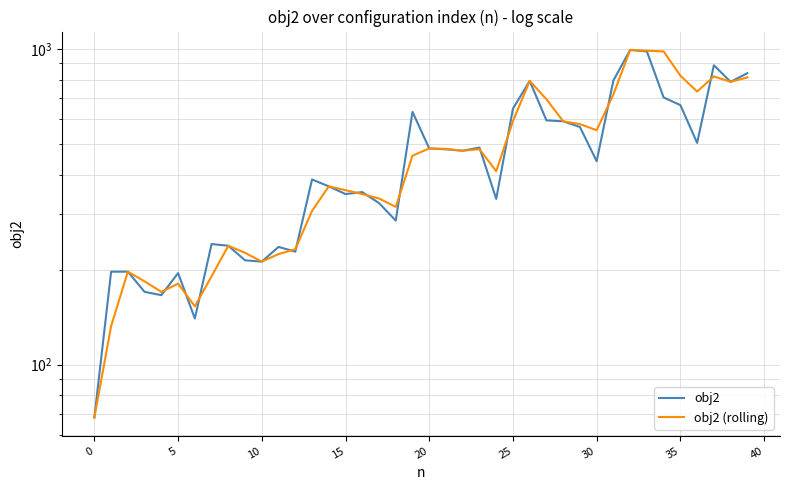

What are all the series names shown in the legend?

obj2, obj2 (rolling)